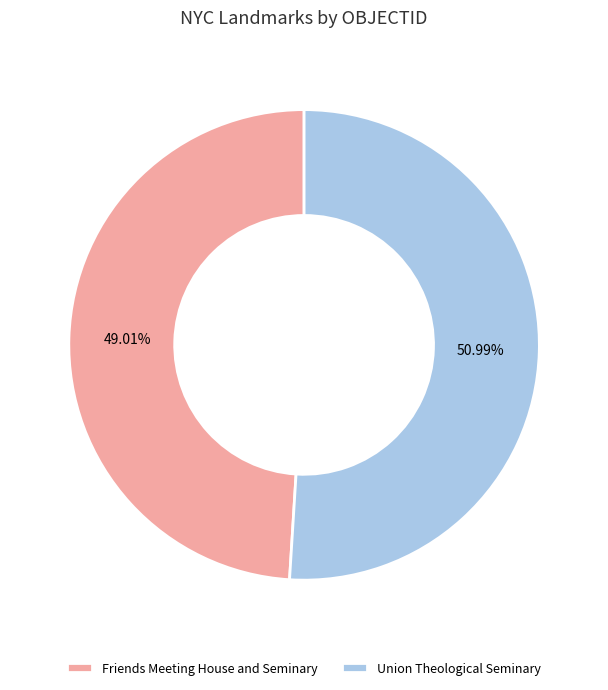

Which slice is the smallest?

Friends Meeting House and Seminary